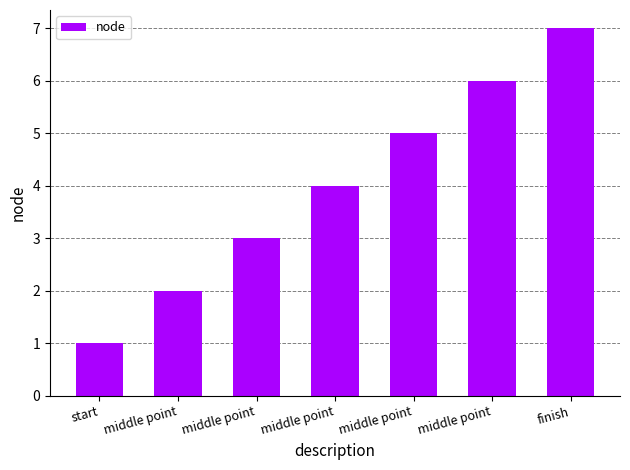

Is it true that the value at middle point is 3?

False